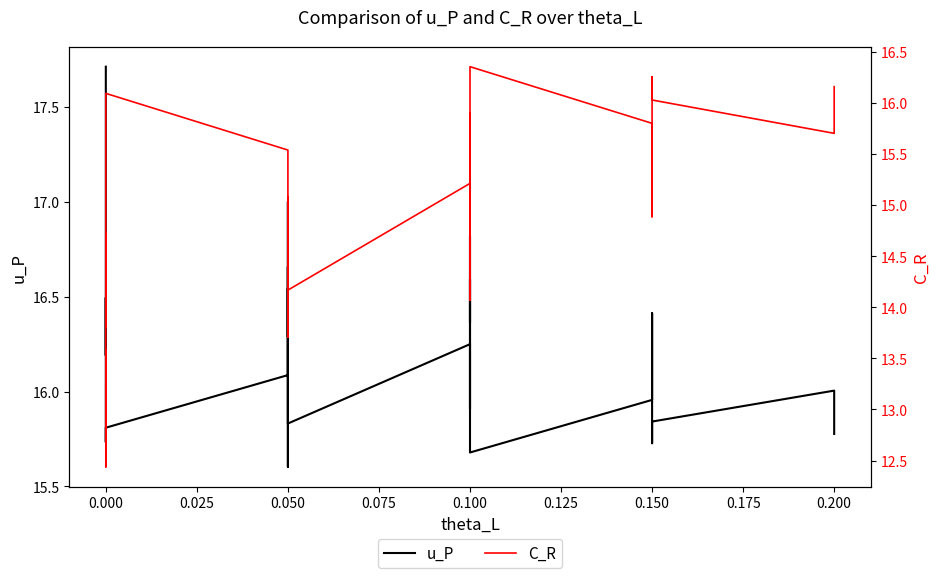

Reading right to left, transcribe all the data shown in this chart.

u_P: 15.8	16.0	15.8	15.7	16.4	16.2	16.0	15.7	16.6	16.4	16.8	15.9	15.9	16.1	16.3	15.8	16.8	17.0	15.6	16.3	16.5	16.3	16.7	16.1	15.8	15.7	16.5	16.2	16.7	17.0	17.1	17.2	17.2	17.4	17.6	17.7	17.7	17.7	17.7	17.7
C_R: 16.2	15.7	16.0	16.3	14.9	15.3	15.8	16.4	14.5	15.0	14.1	14.1	15.9	15.4	15.2	14.2	14.2	13.7	14.4	15.1	14.6	13.7	14.4	15.5	16.1	14.3	14.7	13.8	14.3	13.8	13.6	13.4	13.3	12.9	12.4	12.4	13.3	12.9	13.4	13.6